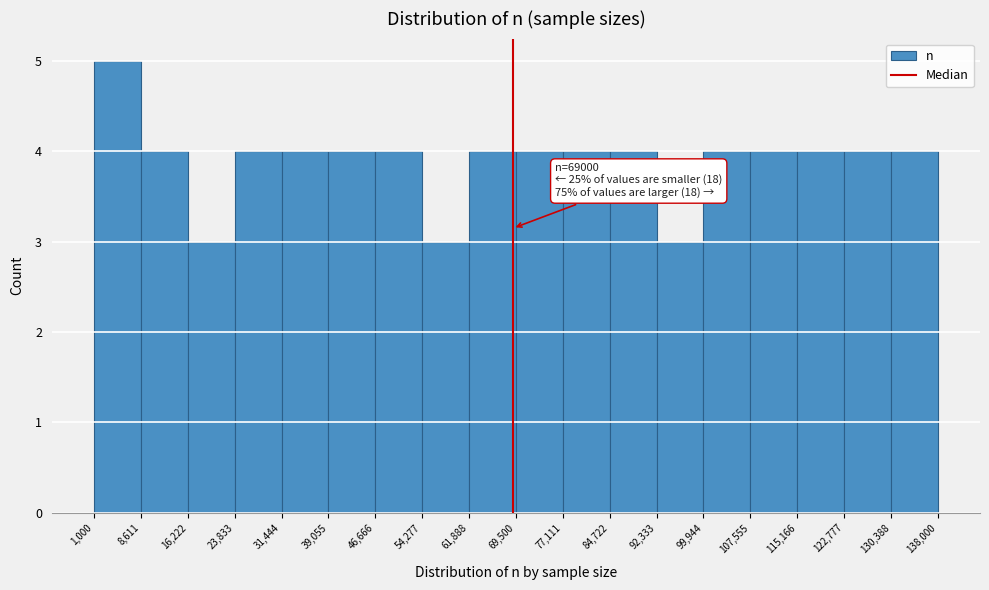

Which range on the x-axis has the tallest bar?

1,000 to 8,611